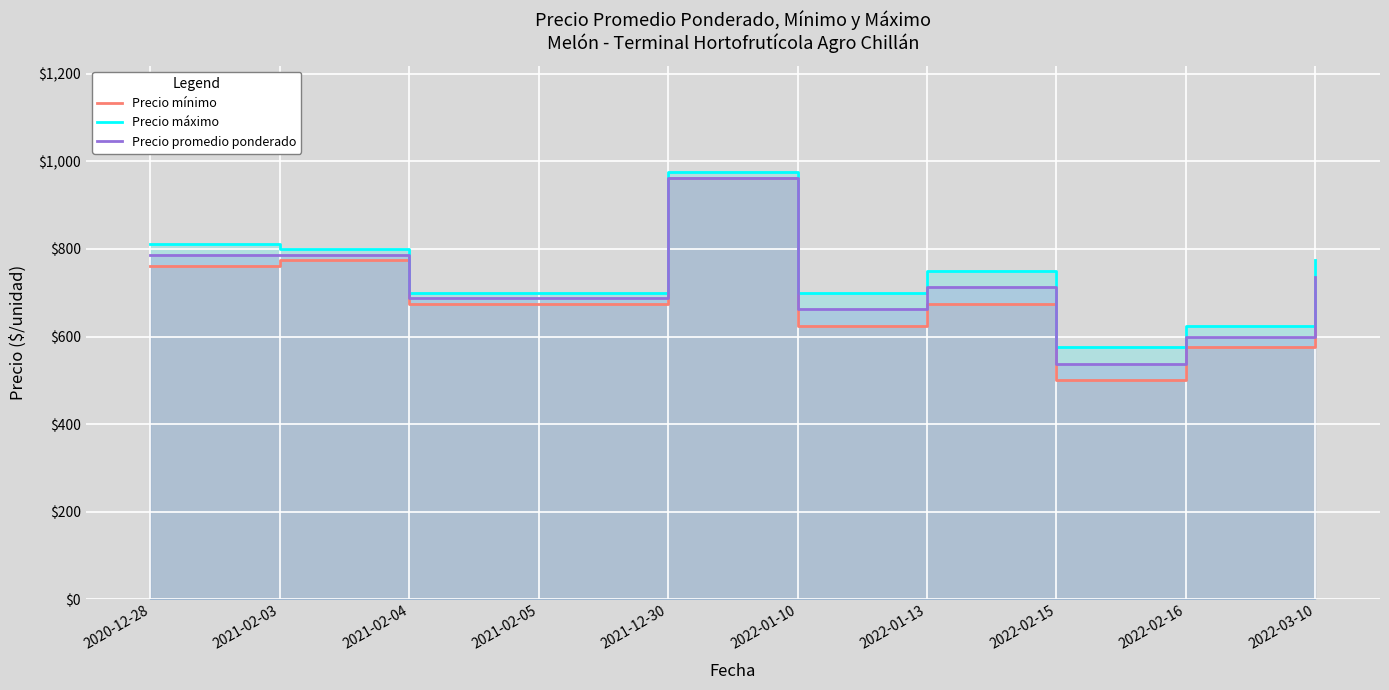

How many lines are shown in the chart?

3